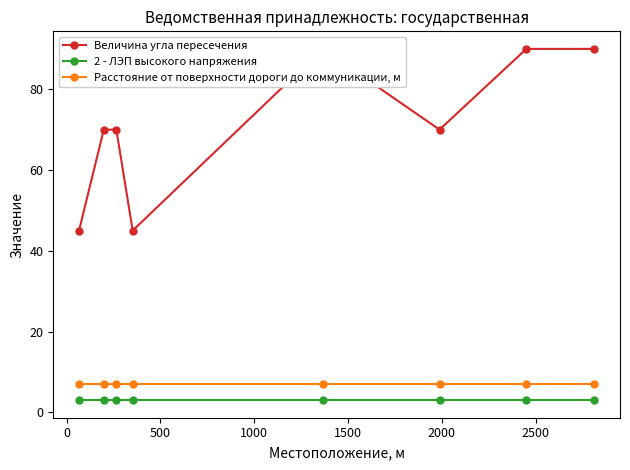

True or false: Расстояние от поверхности дороги до коммуникации, м and 2 - ЛЭП высокого напряжения cross at least once.

False